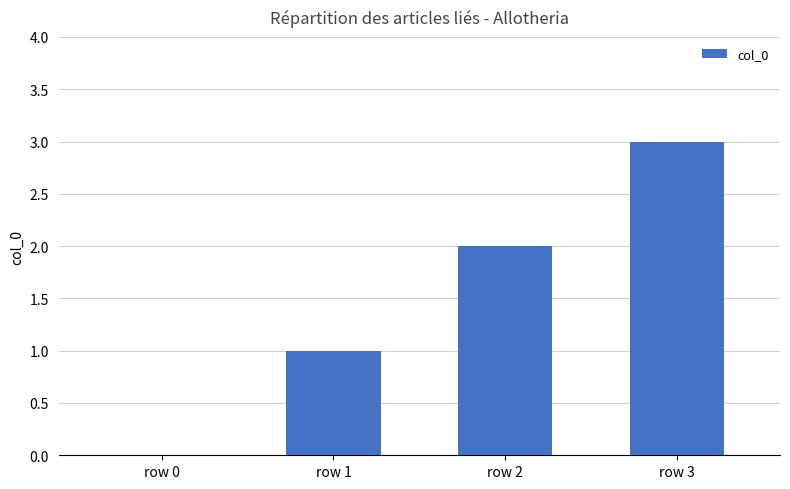

What is the difference between the values at row 3 and row 2?

1